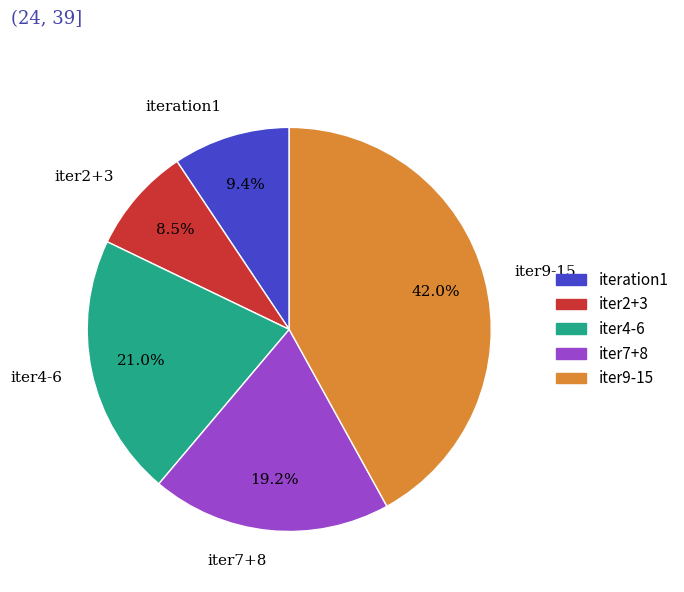

Which has a higher value, iter2+3 or iter7+8?

iter7+8